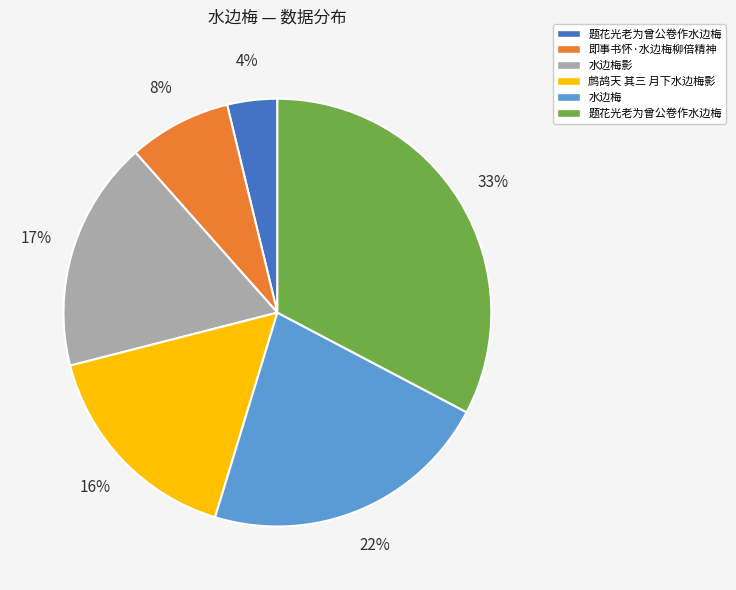

To the nearest percent, what is the average slice percentage?

17%